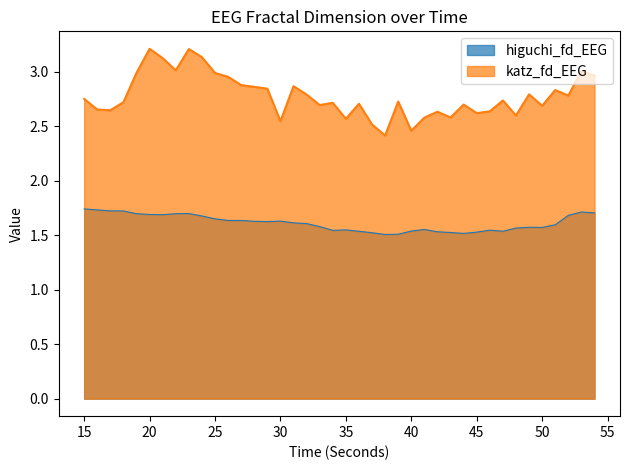

What is the total value across all series at 35?

4.1